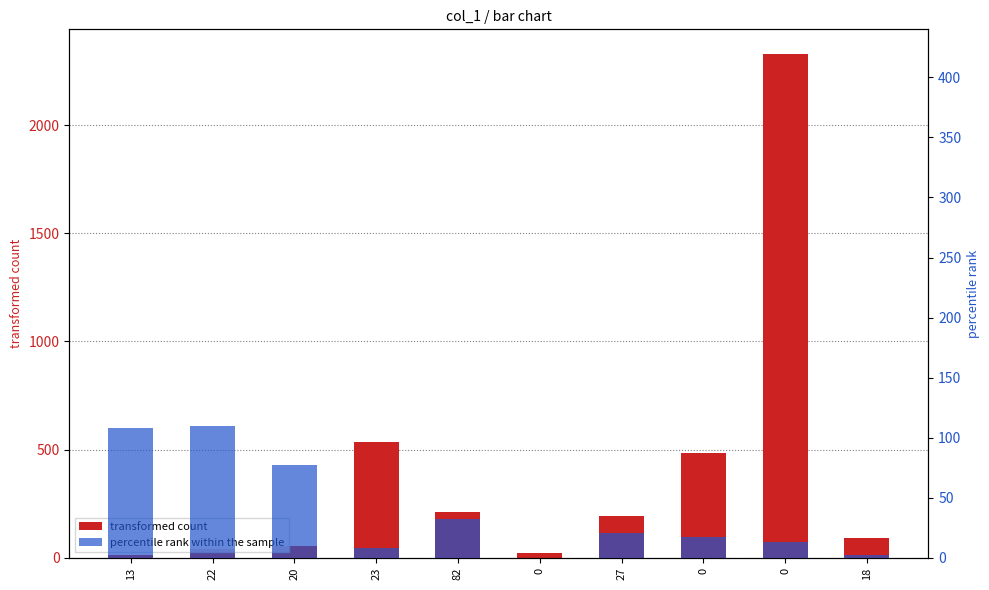

Which series has the largest total across all categories?

transformed count